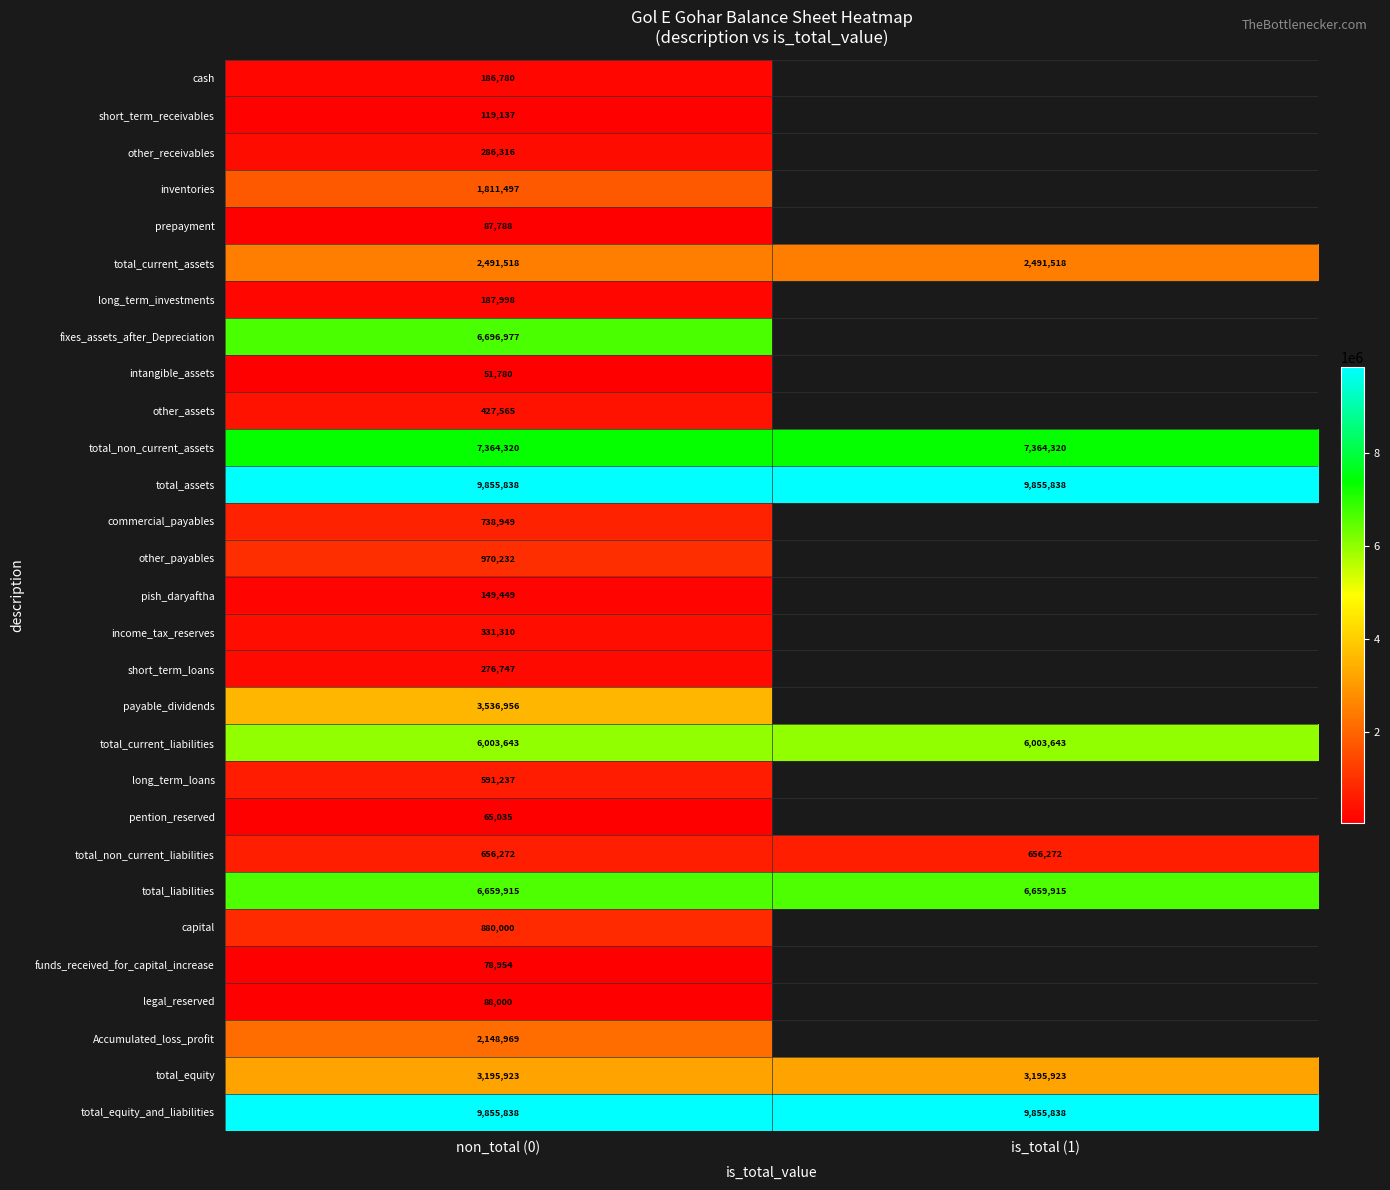

The long_term_investments series shows 63788.8 at non_total (0). True or false?

False